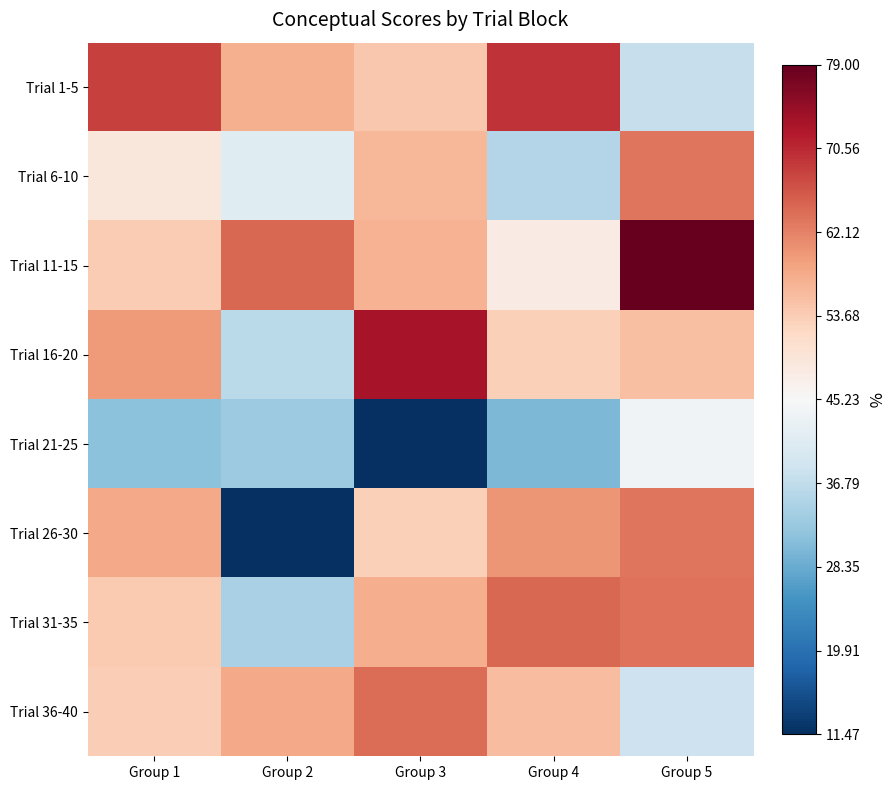

Which has a higher value, Group 4 or Group 3?

Group 4